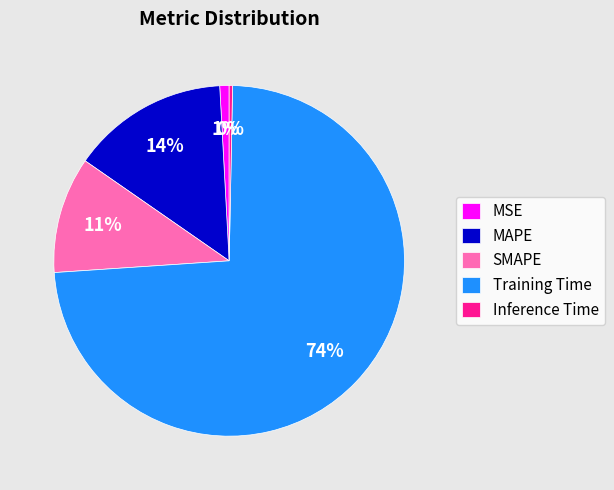

To the nearest percent, what is the combined percentage of SMAPE and MAPE?

25%